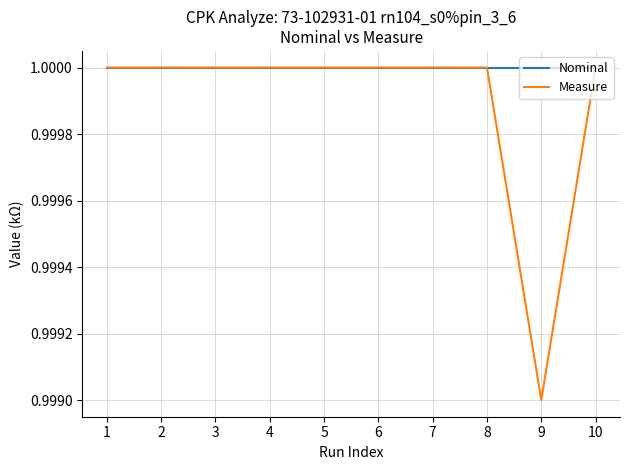

The Nominal series shows 1.0 at 8. True or false?

True